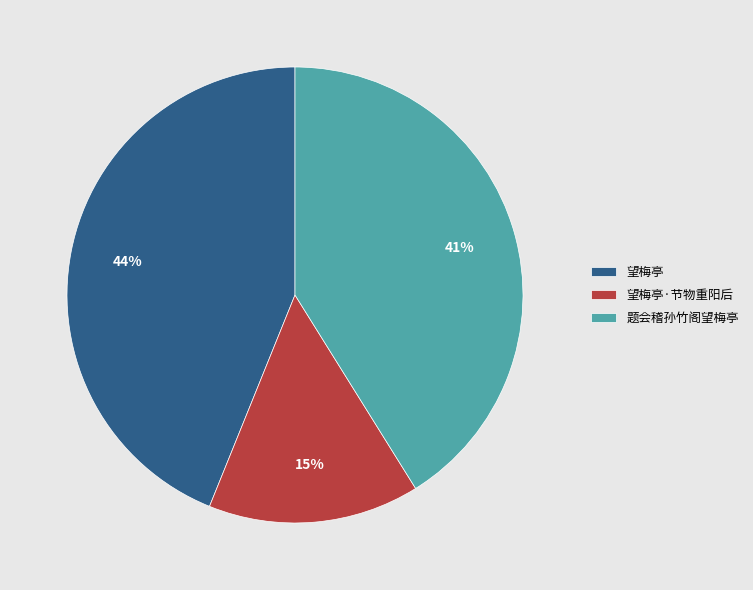

What is the largest slice in the pie chart?

望梅亭